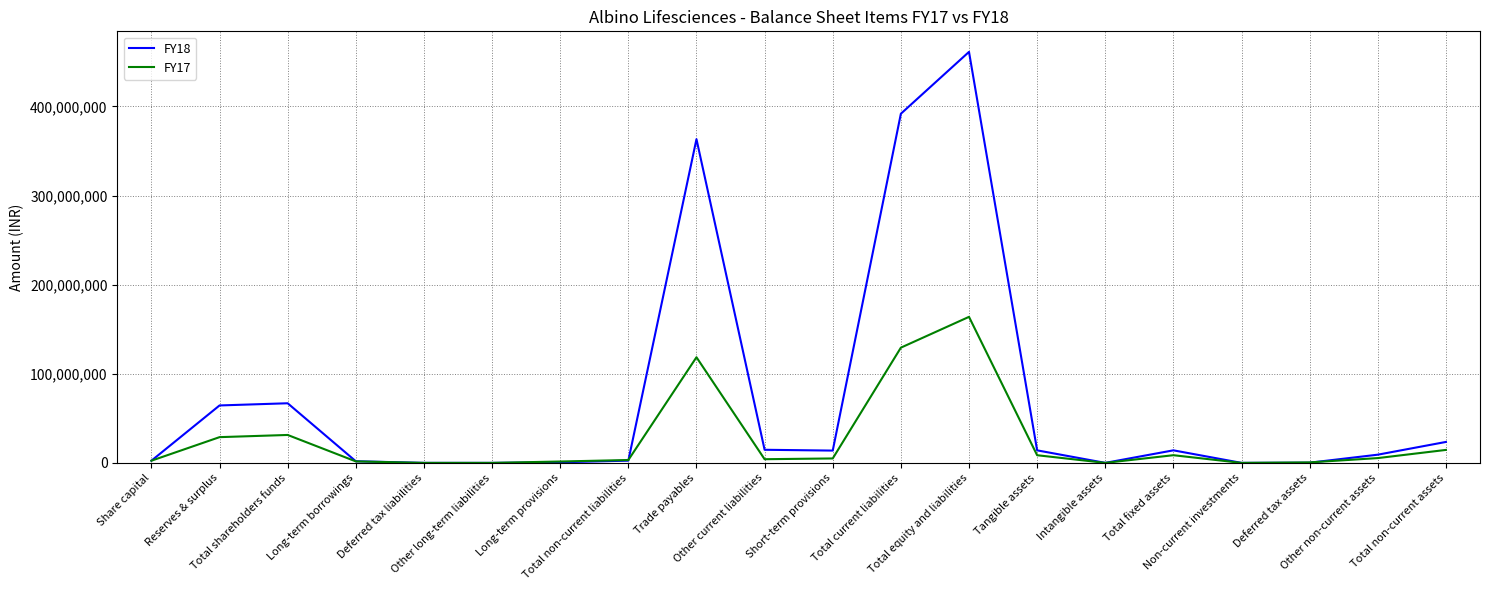

Which series has the largest range (max minus min)?

FY18